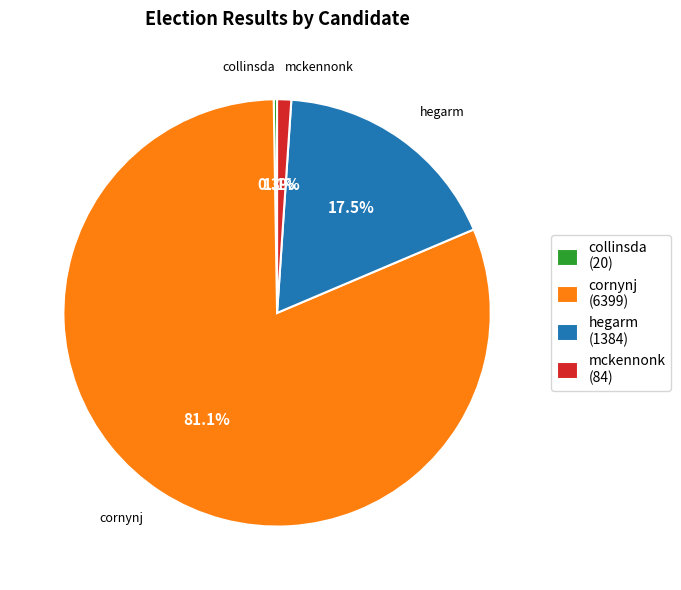

What is the largest slice in the pie chart?

cornynj